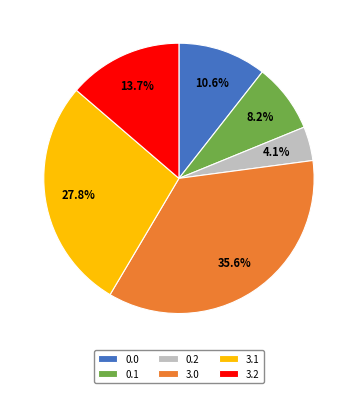

How much of the chart is everything except 0.1?

91.8%